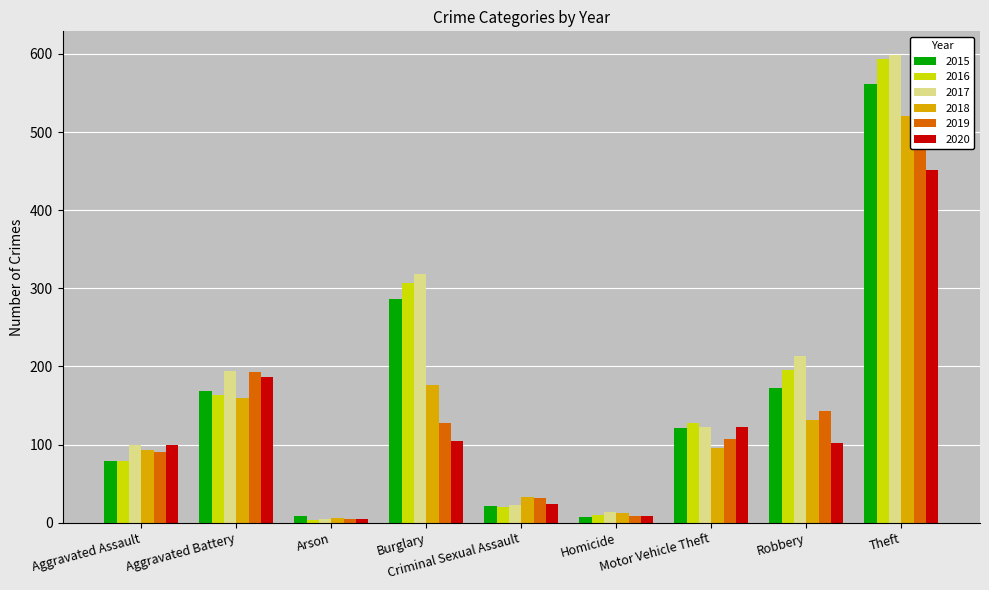

The value of 2017 at Theft is 295. True or false?

False